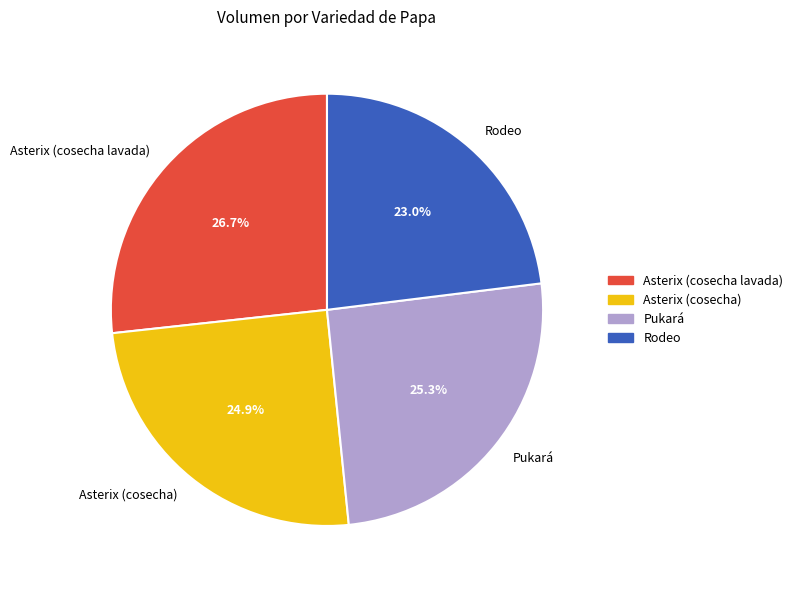

To the nearest percent, what percentage of the pie is Rodeo?

23%